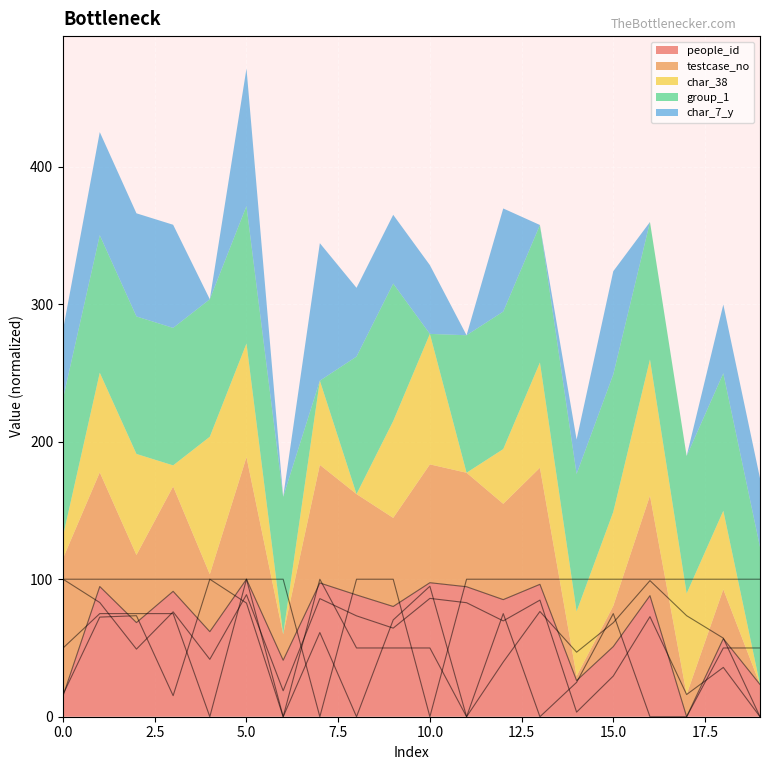

At how many categories does at least one series exceed 48?

20